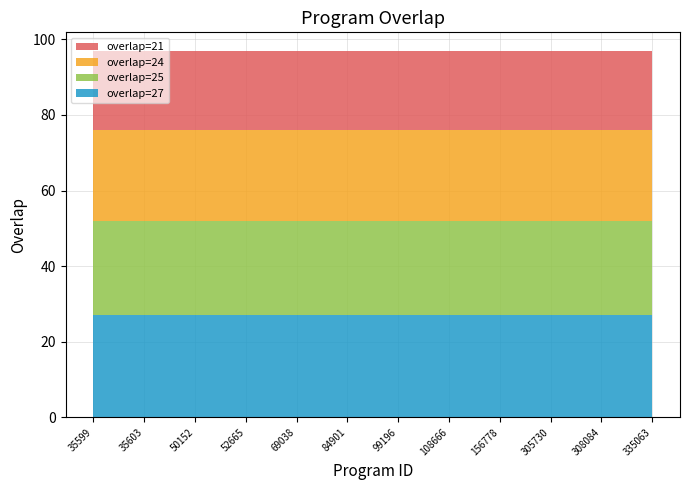

Reading left to right, what are all the values shown in this chart?

overlap=27: 27	27	27	27	27	27	27	27	27	27	27	27
overlap=25: 25	25	25	25	25	25	25	25	25	25	25	25
overlap=24: 24	24	24	24	24	24	24	24	24	24	24	24
overlap=21: 21	21	21	21	21	21	21	21	21	21	21	21